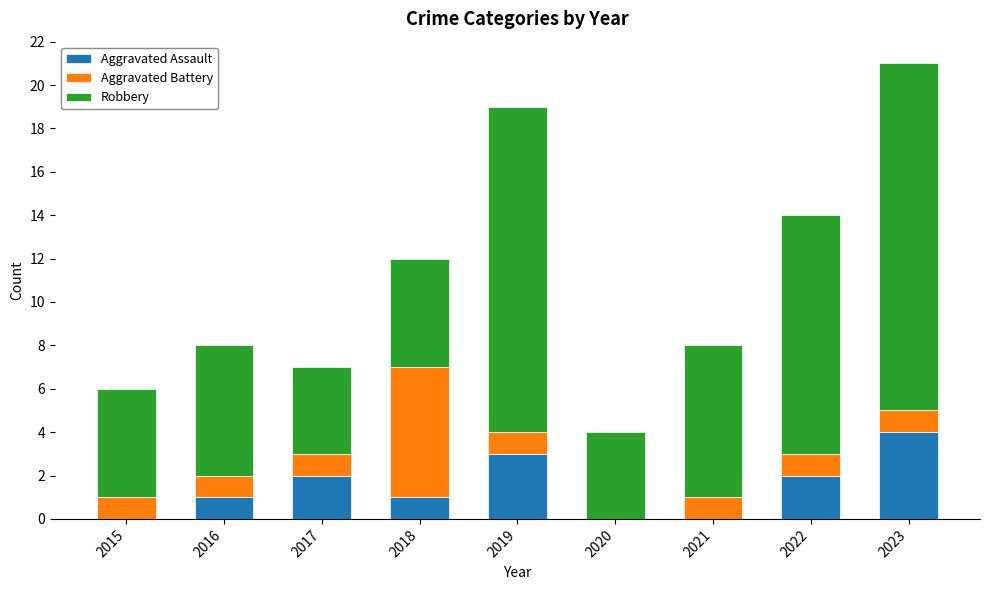

What is the sum of all Aggravated Assault values?

13